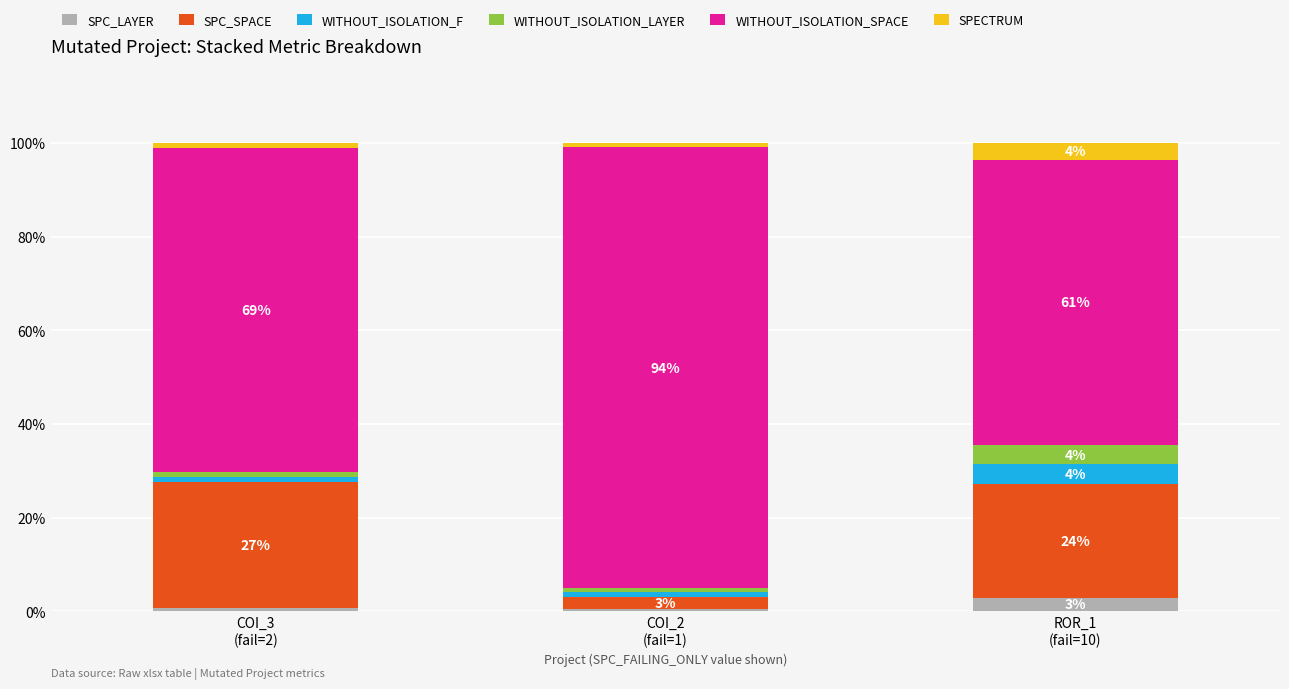

Does the chart contain any negative values?

No